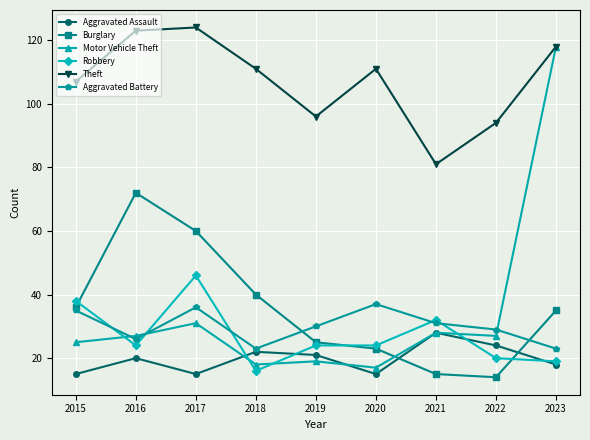

True or false: Aggravated Assault and Motor Vehicle Theft intersect in this chart.

True